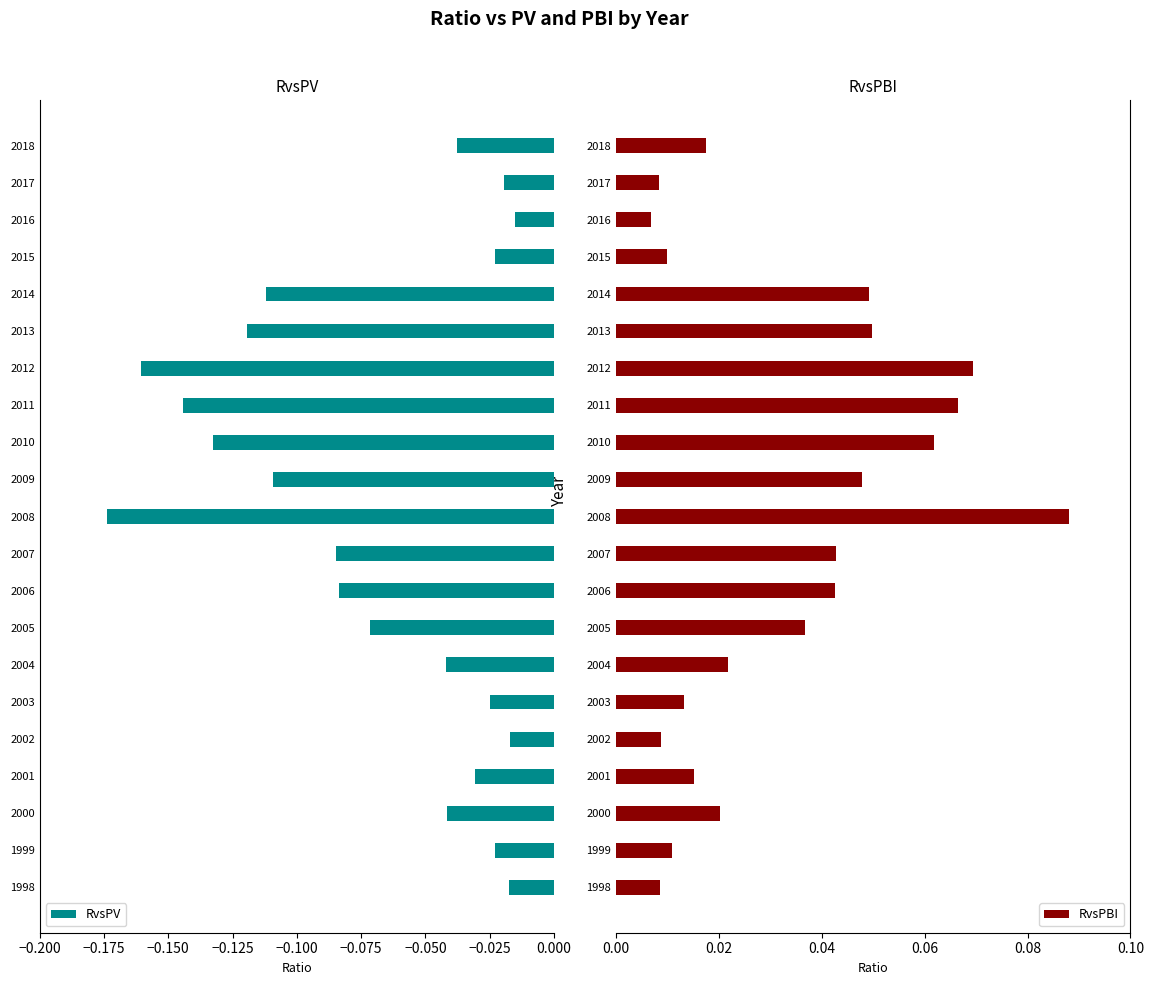

True or false: RvsPBI has a value of 0.1 at 2009.

False